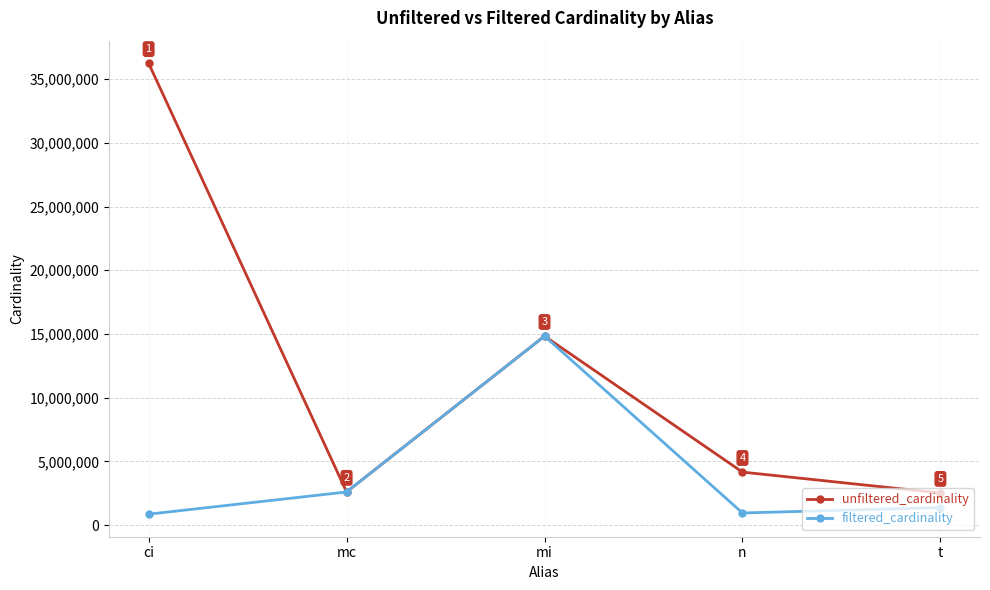

How many interior local peaks does the unfiltered_cardinality series have?

1